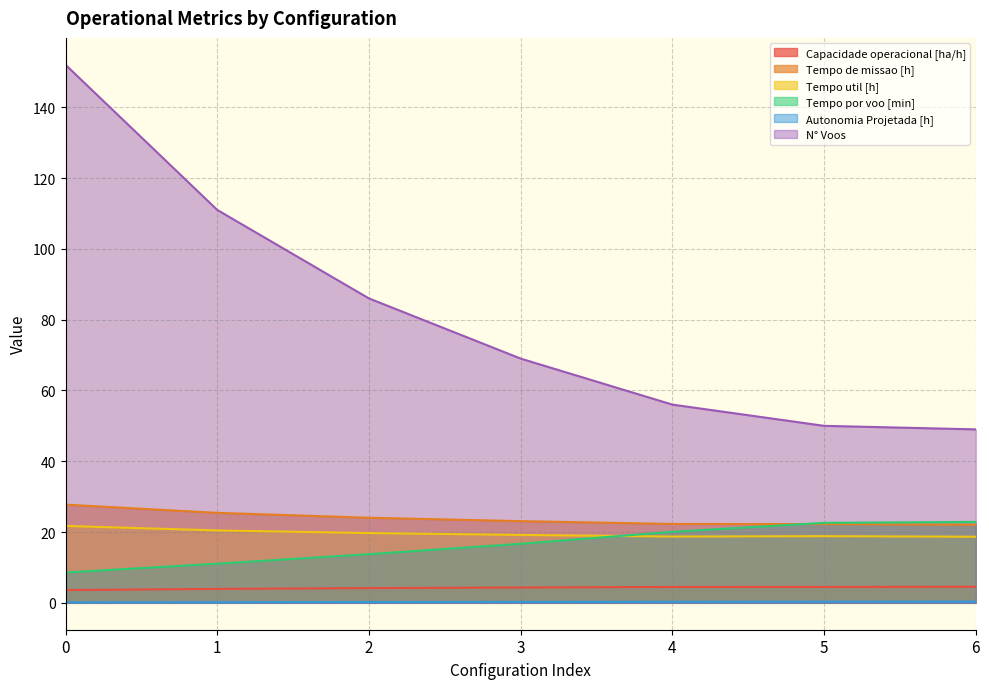

True or false: Tempo de missao [h] and Tempo util [h] cross at least once.

False